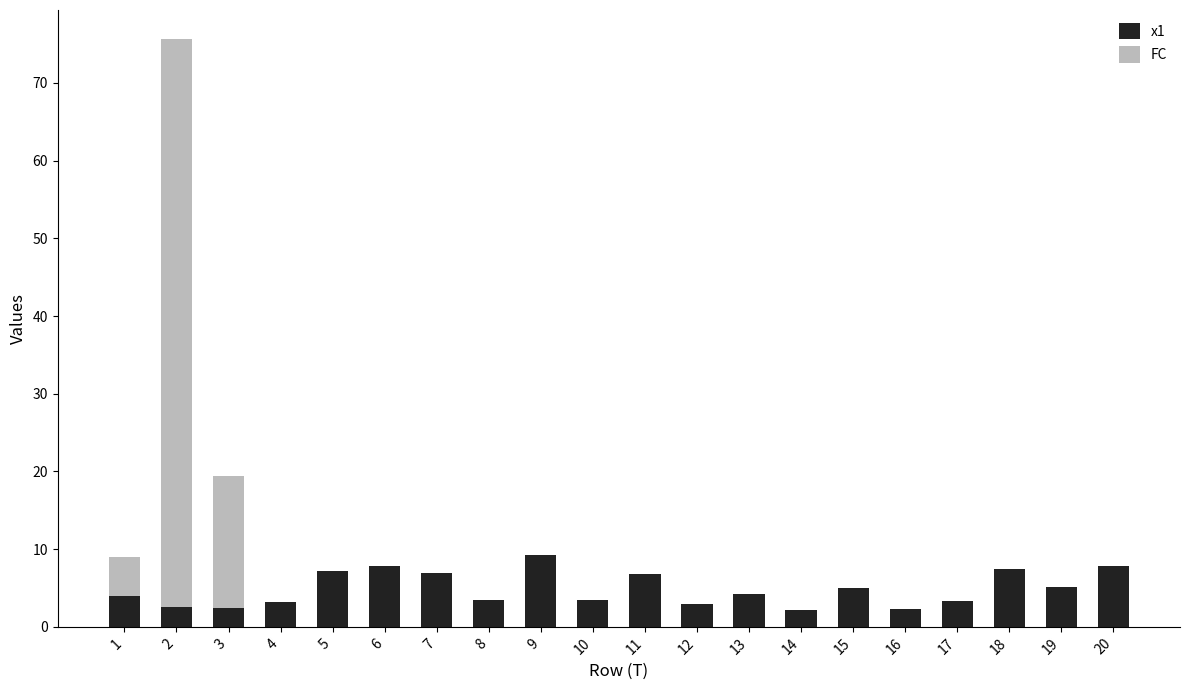

The x1 series shows 4.2 at 13. True or false?

True